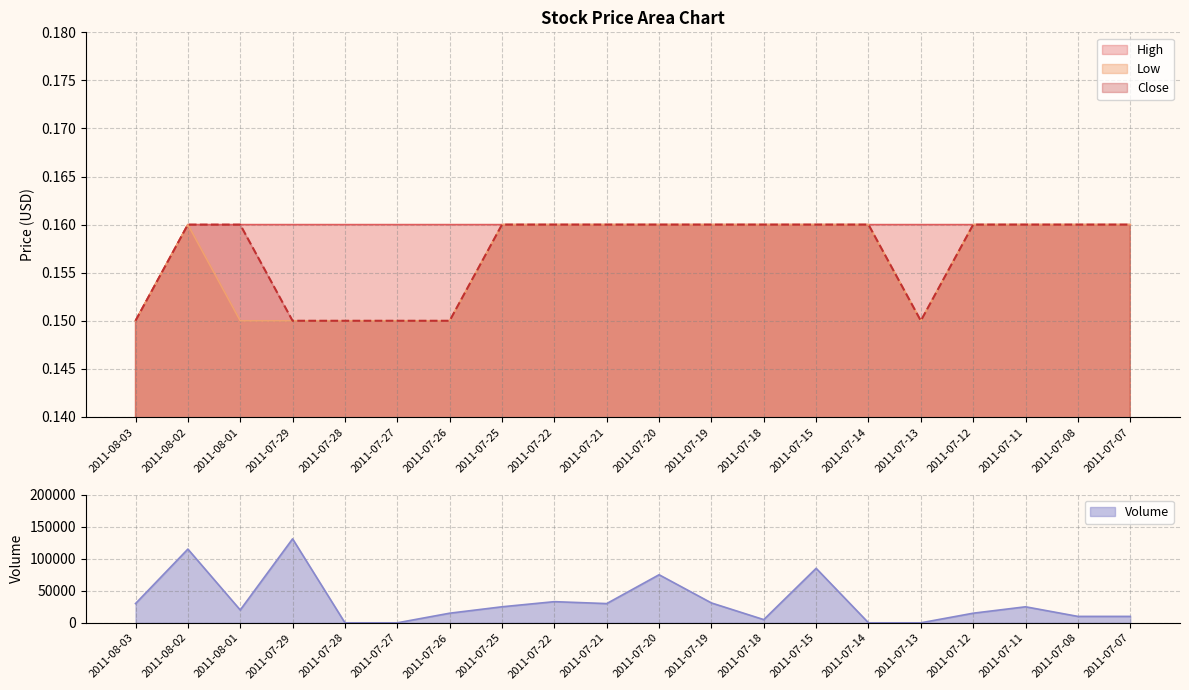

What is the sum of all Close values?

3.1